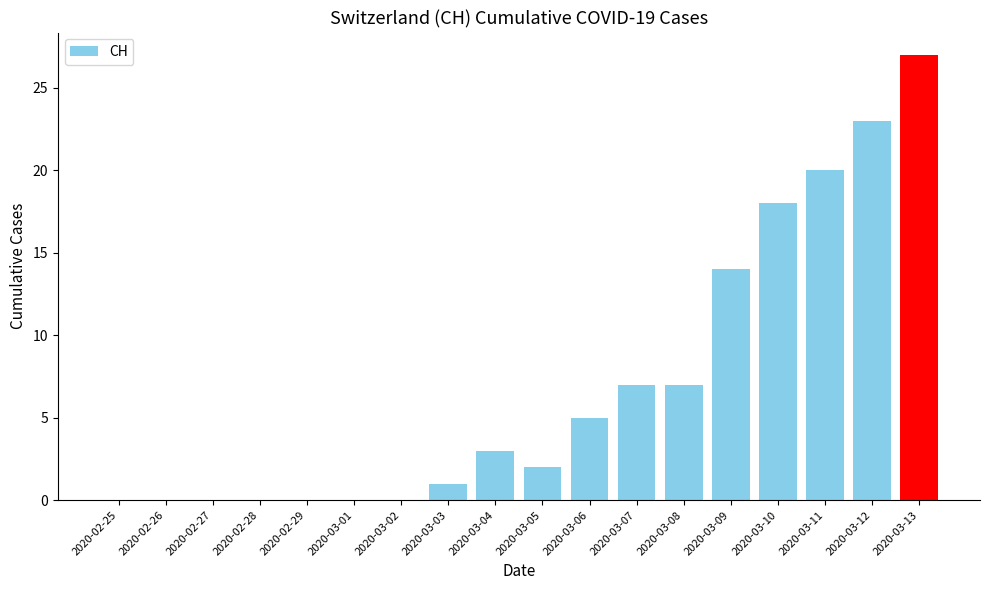

How many distinct data groups are displayed?

1